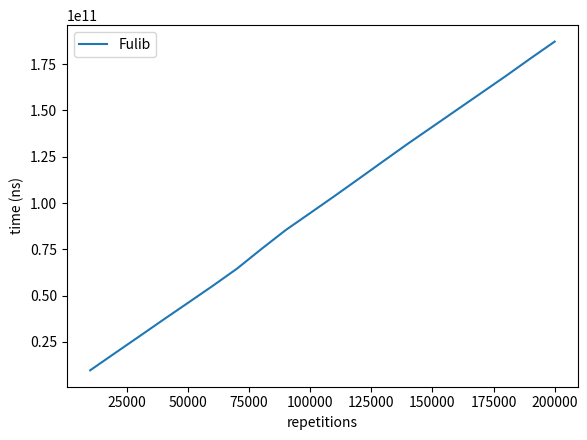

What is the difference between the maximum and minimum values?

177511768700